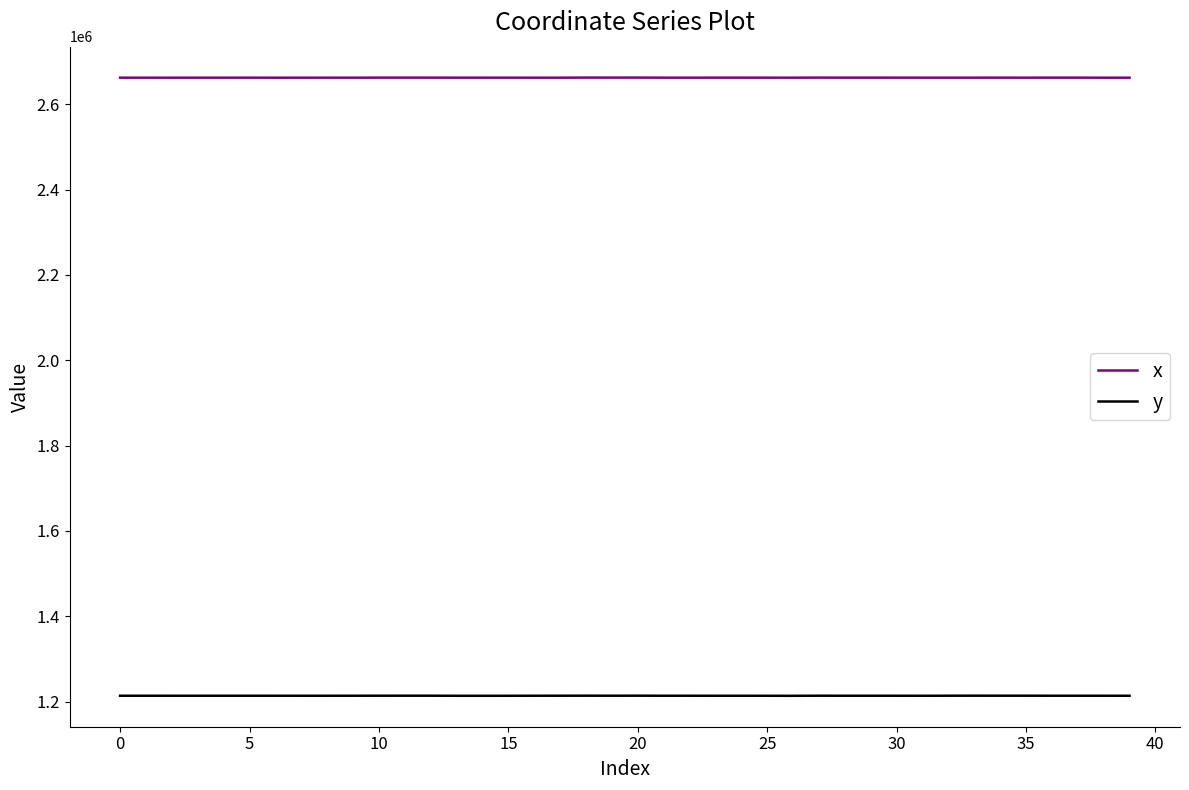

Rank the series by their average value, from highest to lowest.

x, y